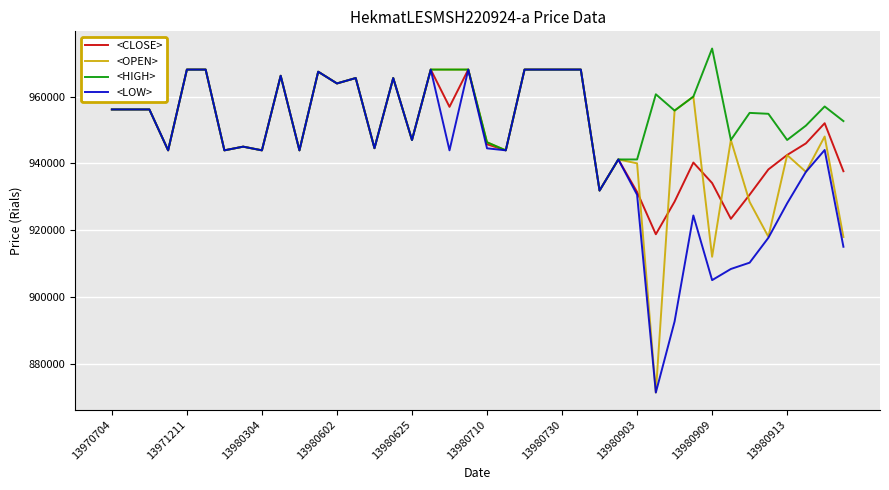

Which series has the largest total across all categories?

<HIGH>